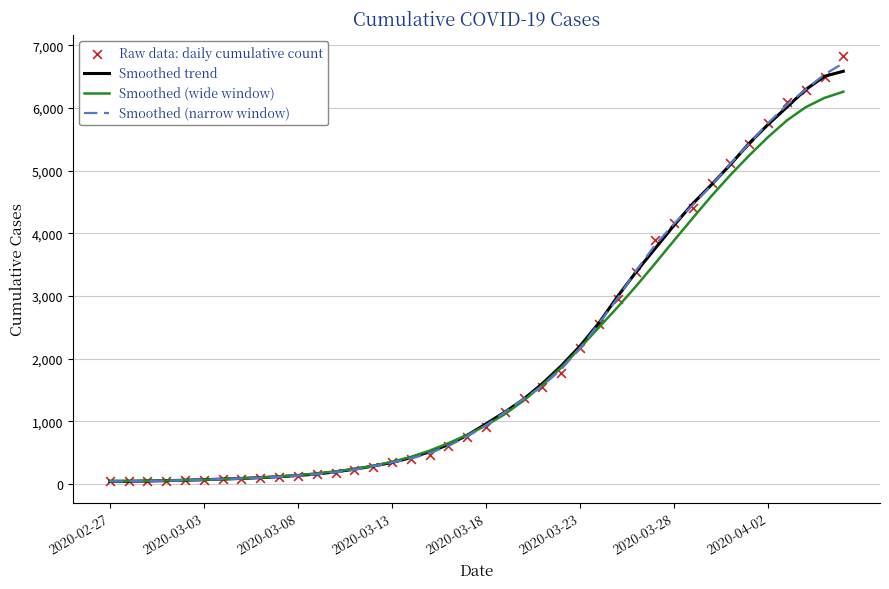

Which series contains the lowest Y value?

Raw data: daily cumulative count